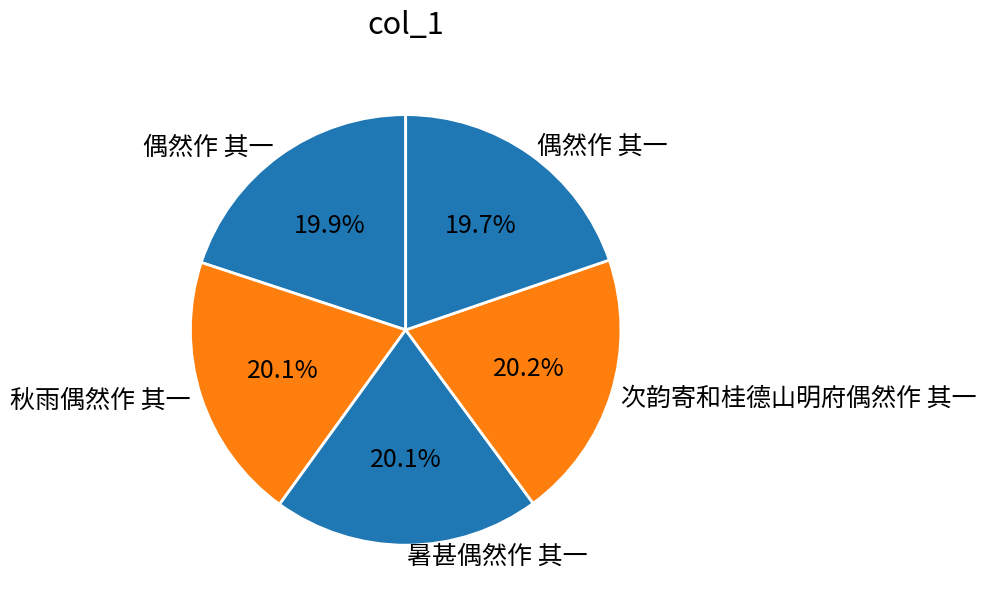

Count the number of slices in the pie.

5